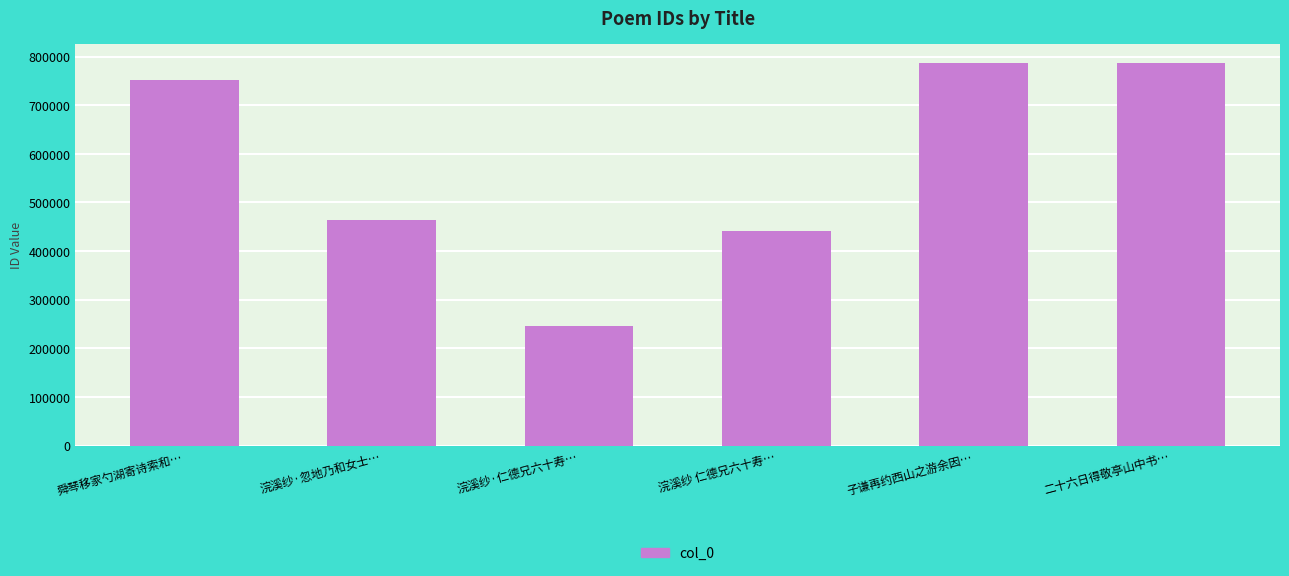

What is the smallest value displayed?

246305